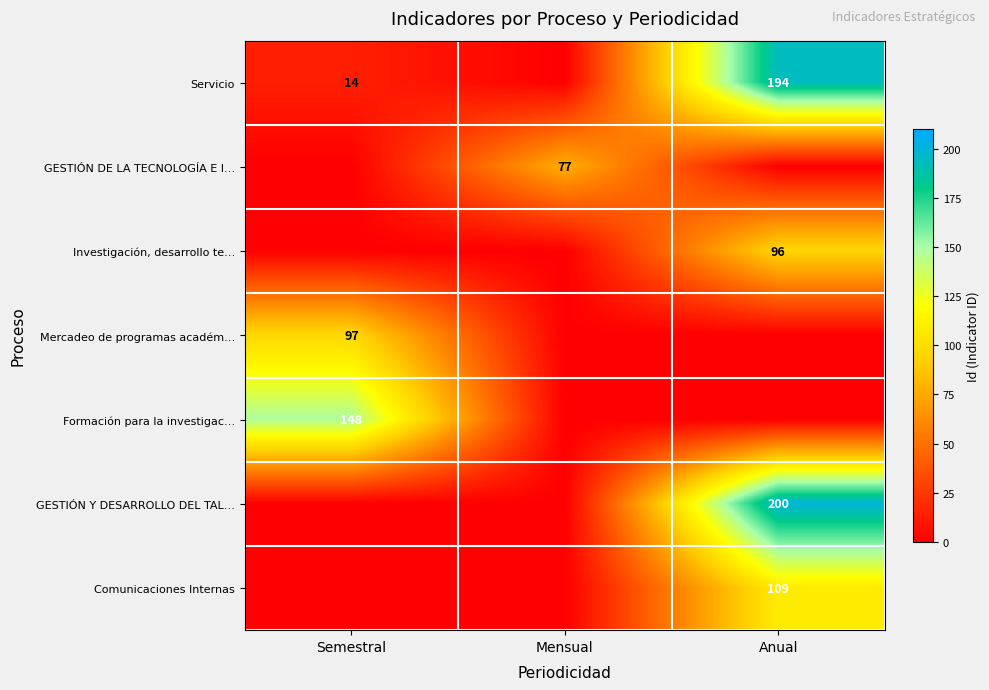

The value of GESTIÓN DE LA TECNOLOGÍA E I… at Mensual is 125. True or false?

False